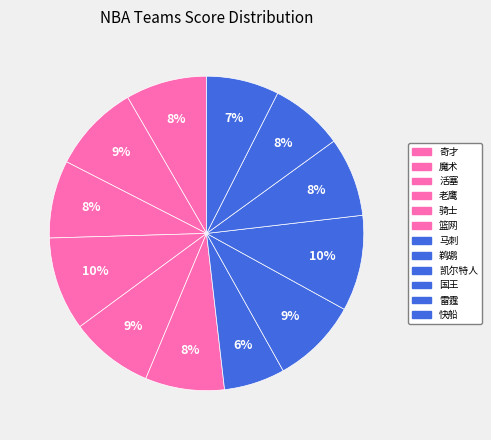

True or false: 凯尔特人 accounts for 10% of the total.

True